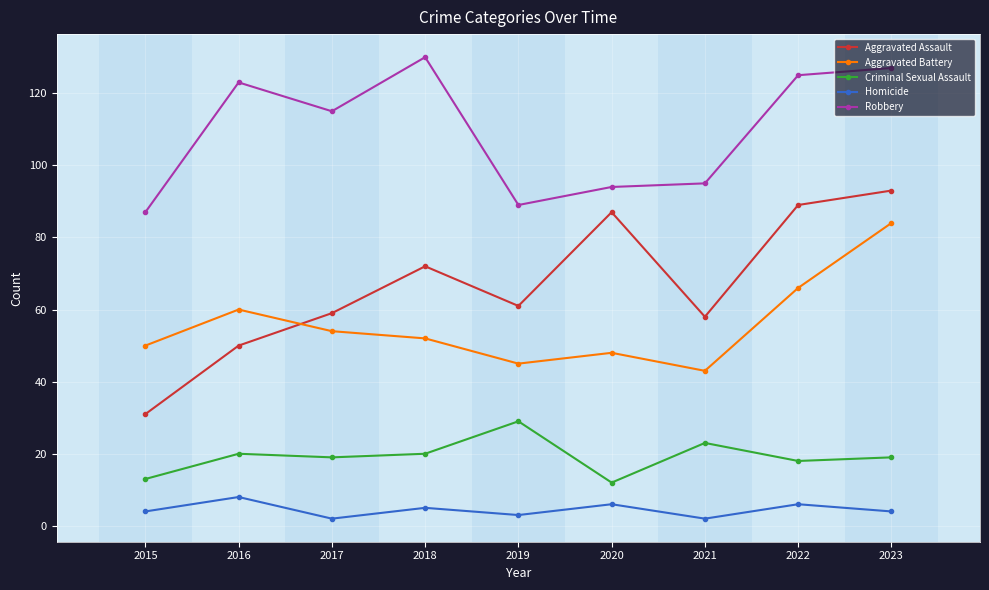

At 2017, list the series in order from largest to smallest.

Robbery, Aggravated Assault, Aggravated Battery, Criminal Sexual Assault, Homicide